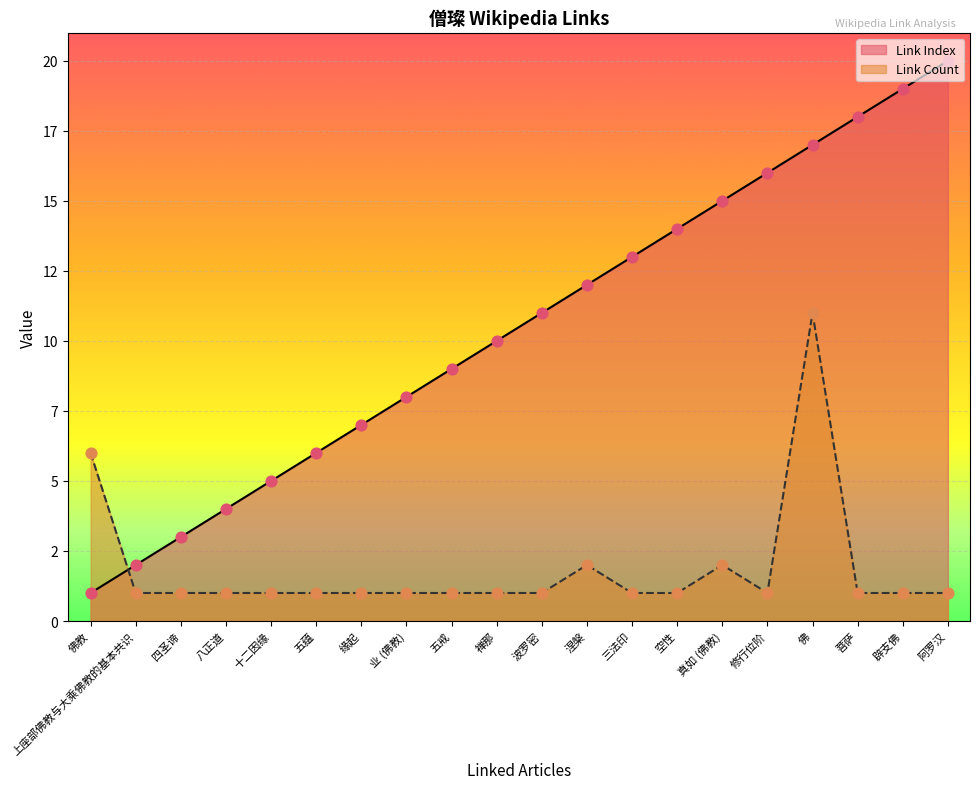

At how many categories does at least one series exceed 11?

9